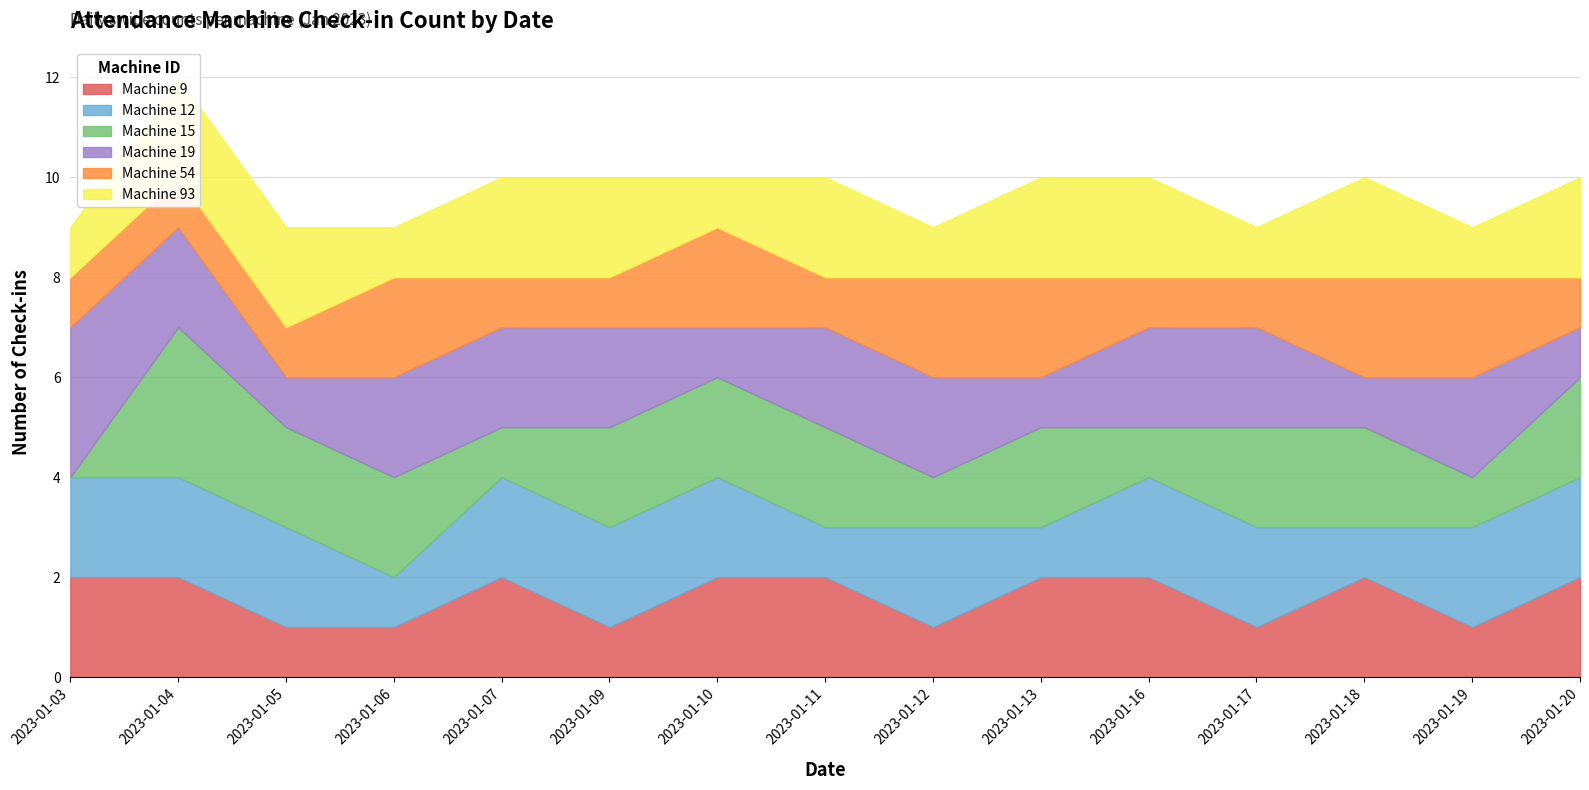

Where does the Machine 15 series first go above 2?

2023-01-04